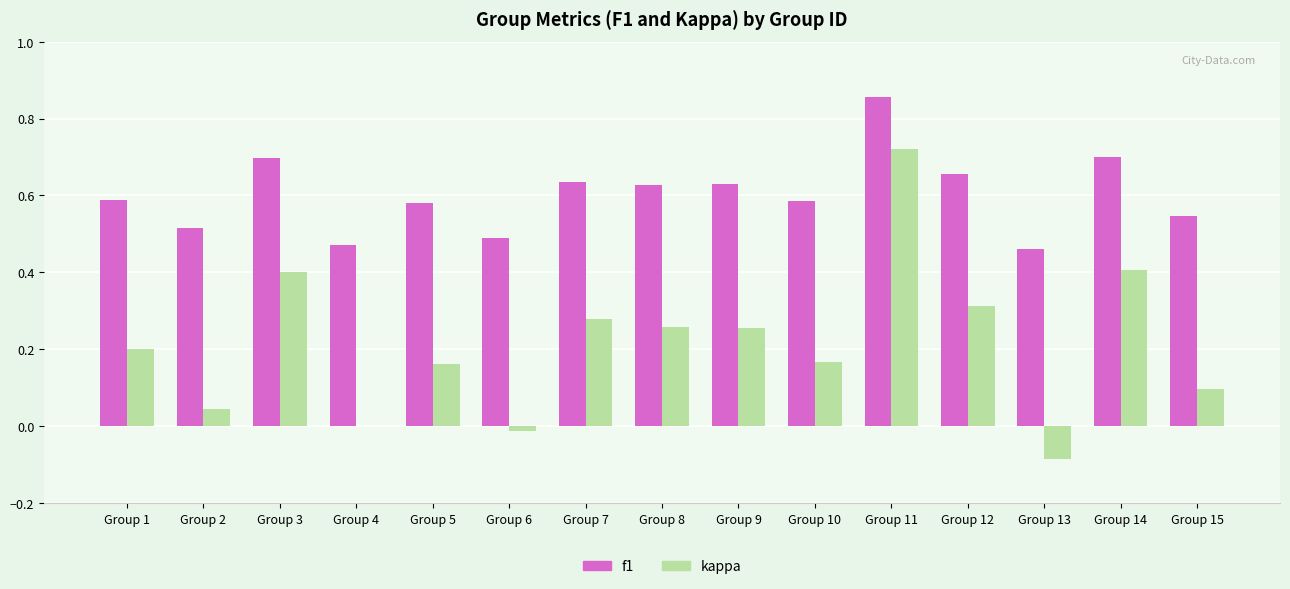

What is the total value across all series at Group 11?

1.6